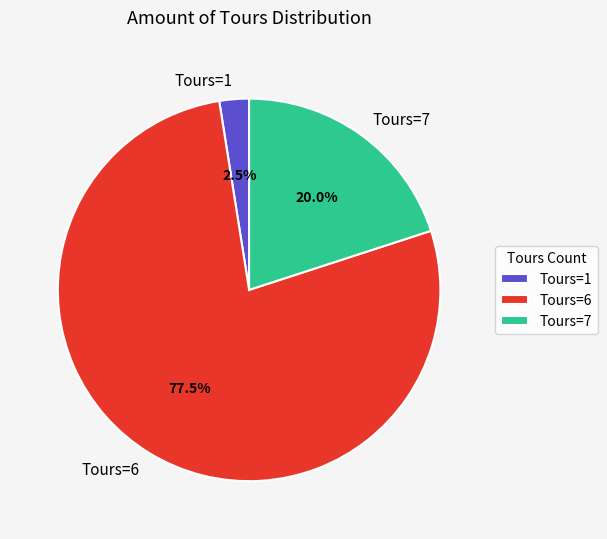

Which has a higher value, Tours=7 or Tours=6?

Tours=6